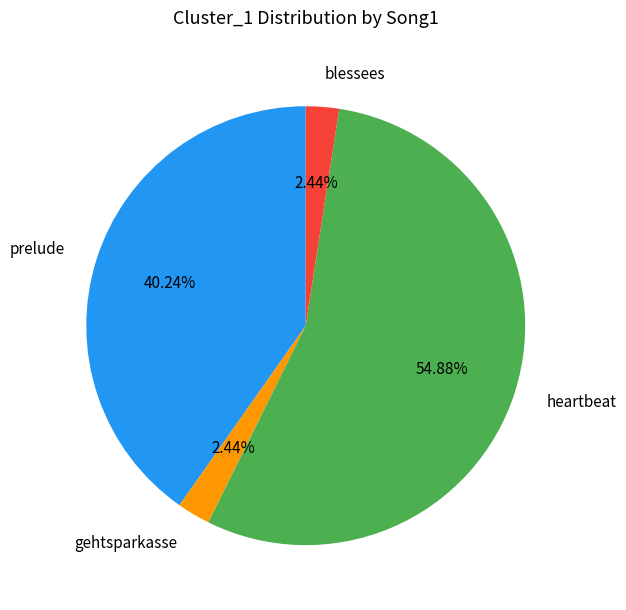

Approximately how many times larger is the value at heartbeat compared to blessees?

22.5